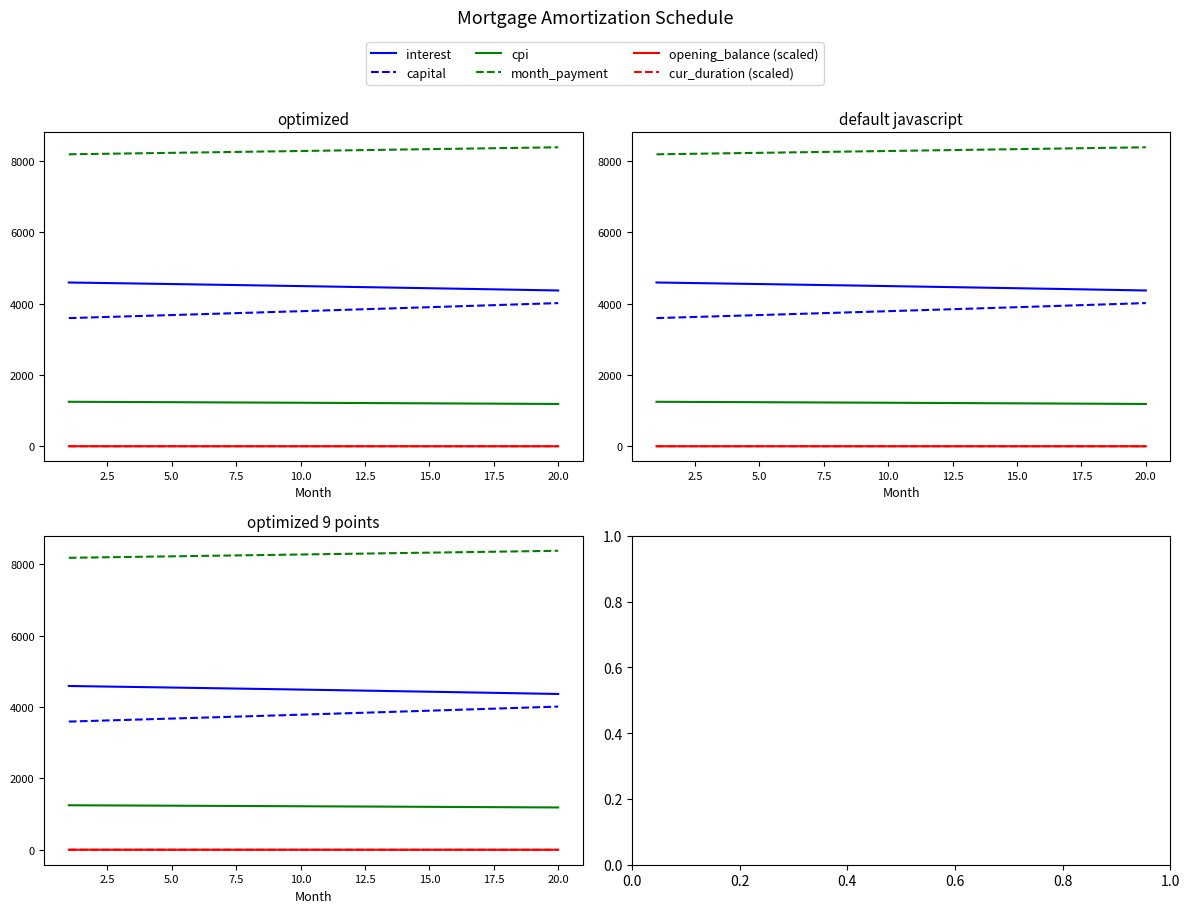

Reading left to right, list all the values displayed in this chart.

interest: 4589.1	4578.3	4567.5	4556.5	4545.4	4534.2	4522.9	4511.5	4500.0	4488.3	4476.6	4464.7	4452.7	4440.6	4428.4	4416.0	4403.5	4391.0	4378.2	4365.4
capital: 3592.0	3613.0	3634.1	3655.3	3676.6	3698.1	3719.7	3741.4	3763.2	3785.2	3807.3	3829.6	3851.9	3874.4	3897.0	3919.8	3942.7	3965.7	3988.8	4012.1
cpi: 1247.1	1244.1	1241.1	1238.1	1235.1	1232.0	1228.9	1225.7	1222.6	1219.4	1216.1	1212.9	1209.6	1206.2	1202.9	1199.5	1196.0	1192.6	1189.1	1185.6
month_payment: 8181.0	8191.3	8201.5	8211.8	8222.0	8232.3	8242.6	8252.9	8263.2	8273.5	8283.9	8294.2	8304.6	8315.0	8325.4	8335.8	8346.2	8356.6	8367.1	8377.5
opening_balance (scaled): 1.0	1.0	0.9	0.9	0.8	0.8	0.7	0.7	0.6	0.5	0.5	0.4	0.4	0.3	0.3	0.2	0.2	0.1	0.1	0.0
cur_duration (scaled): 1.0	0.9	0.9	0.8	0.8	0.7	0.7	0.6	0.6	0.5	0.5	0.4	0.4	0.3	0.3	0.2	0.2	0.1	0.1	0.0